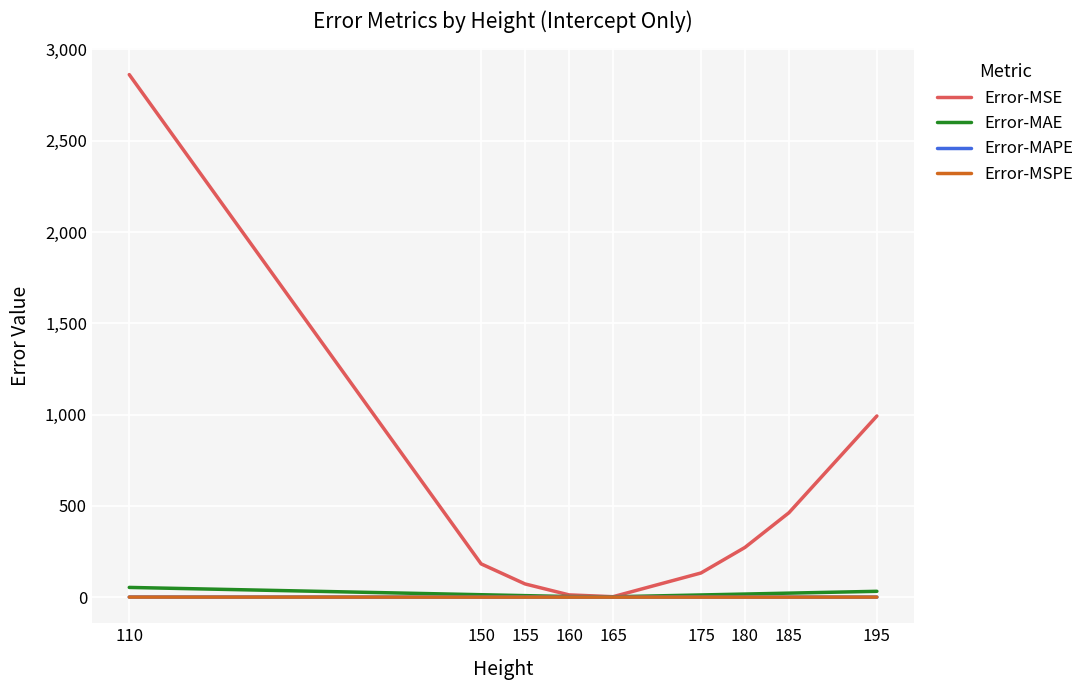

What is the sum of the Error-MAPE values at 110 and 160?

0.5